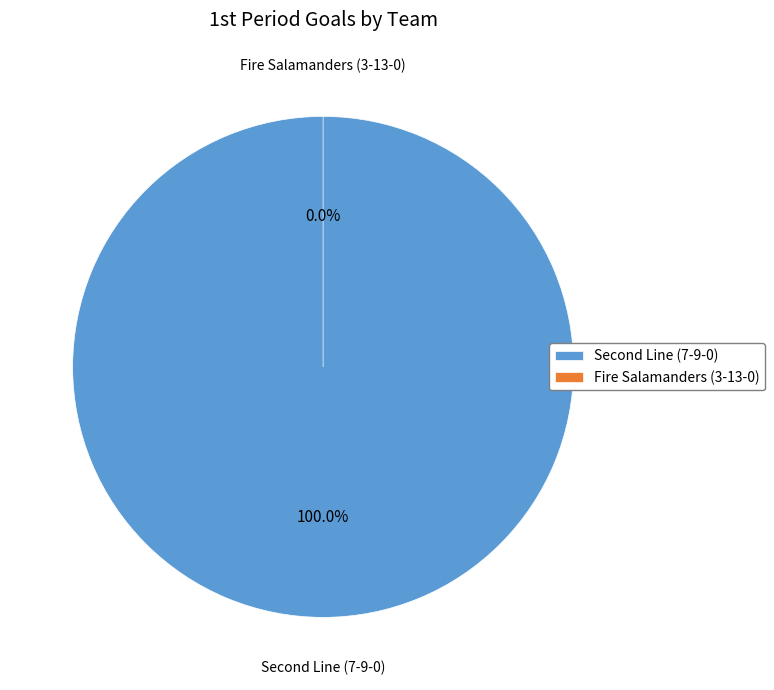

Rank the categories by value from lowest to highest.

Fire Salamanders (3-13-0), Second Line (7-9-0)